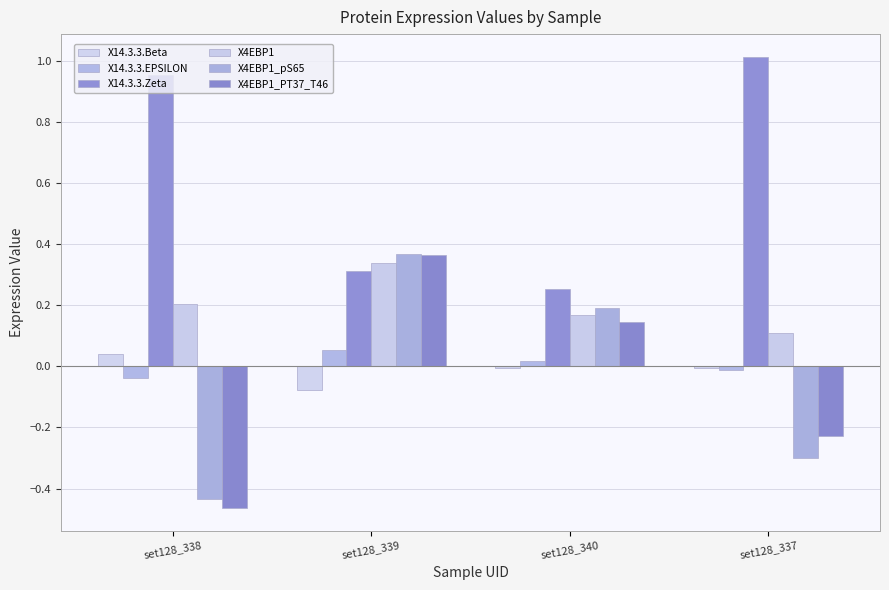

What is the label of the 1st bar from the left?

set128_338